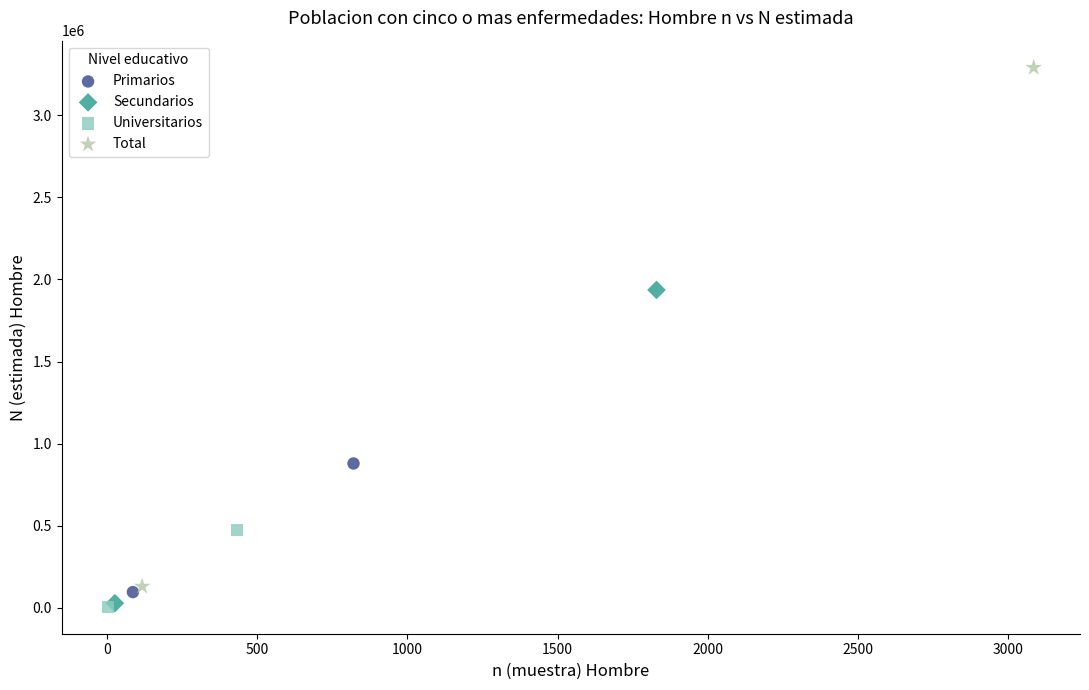

What are all the series names shown in the legend?

Primarios, Secundarios, Universitarios, Total